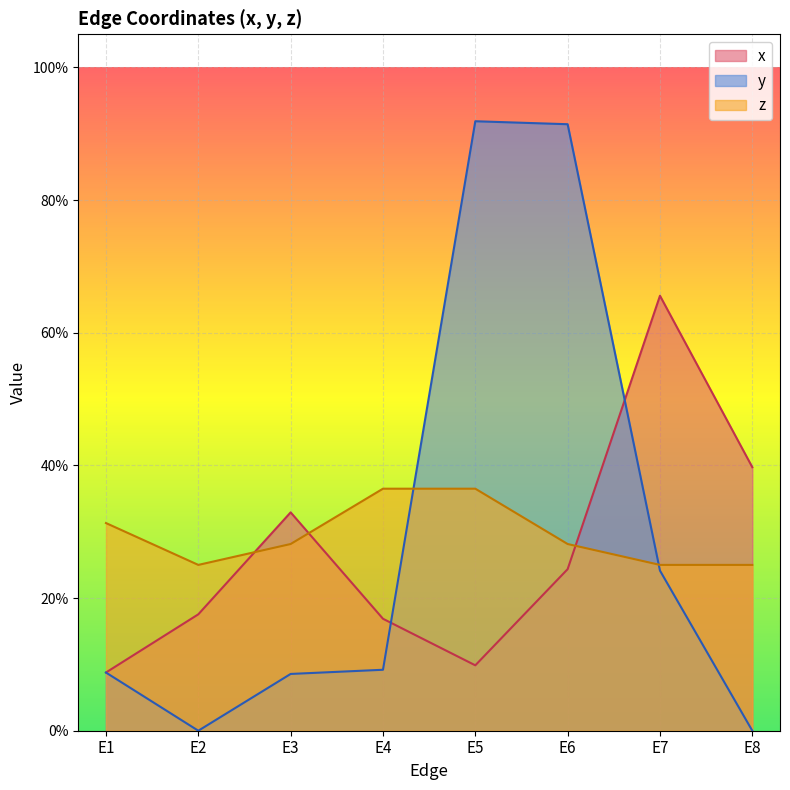

Reading right to left, what are all the values shown in this chart?

x: 0.4	0.7	0.2	0.1	0.2	0.3	0.2	0.1
y: 0.0	0.2	0.9	0.9	0.1	0.1	0.0	0.1
z: 0.2	0.2	0.3	0.4	0.4	0.3	0.2	0.3